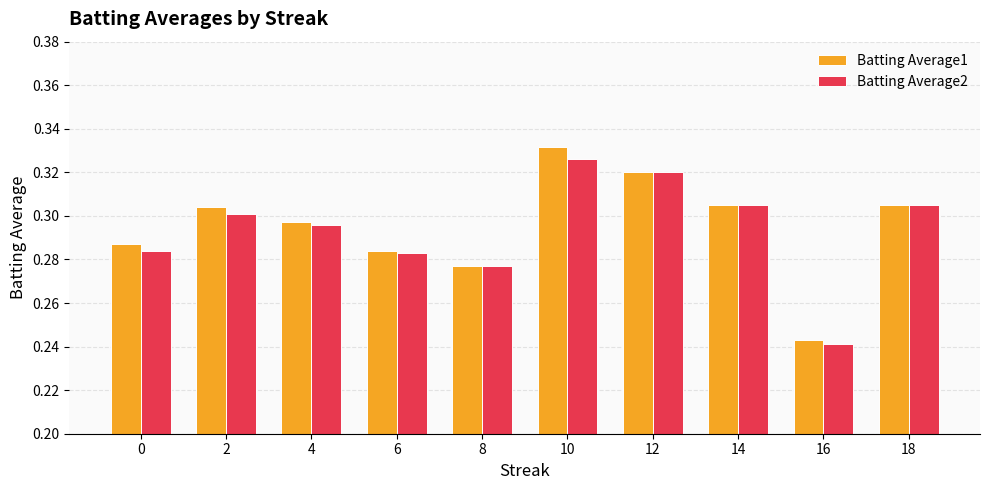

The Batting Average1 series shows 0.2 at 10. True or false?

False